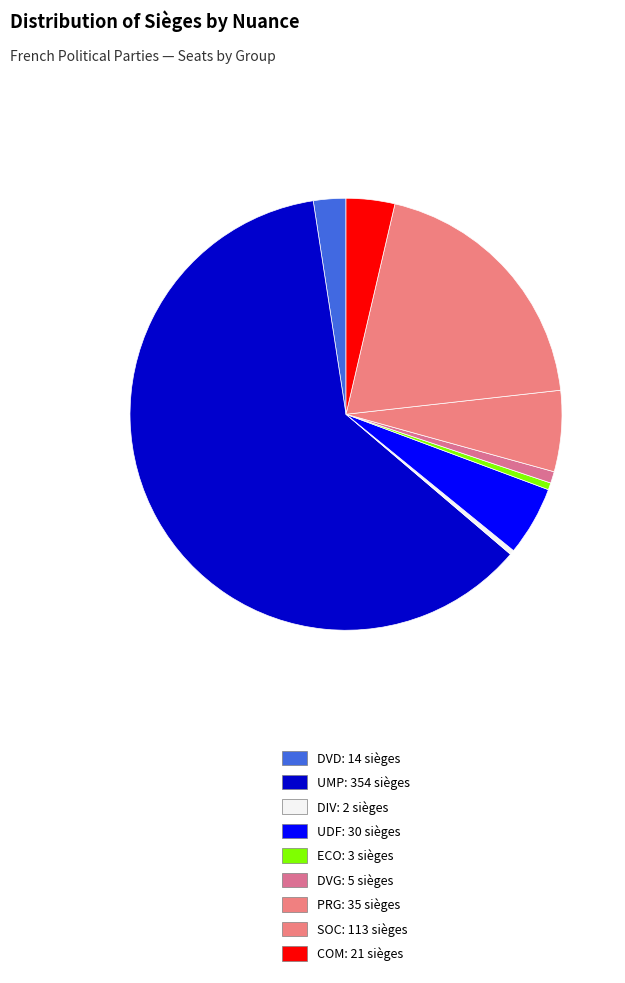

Which slice is the largest?

UMP